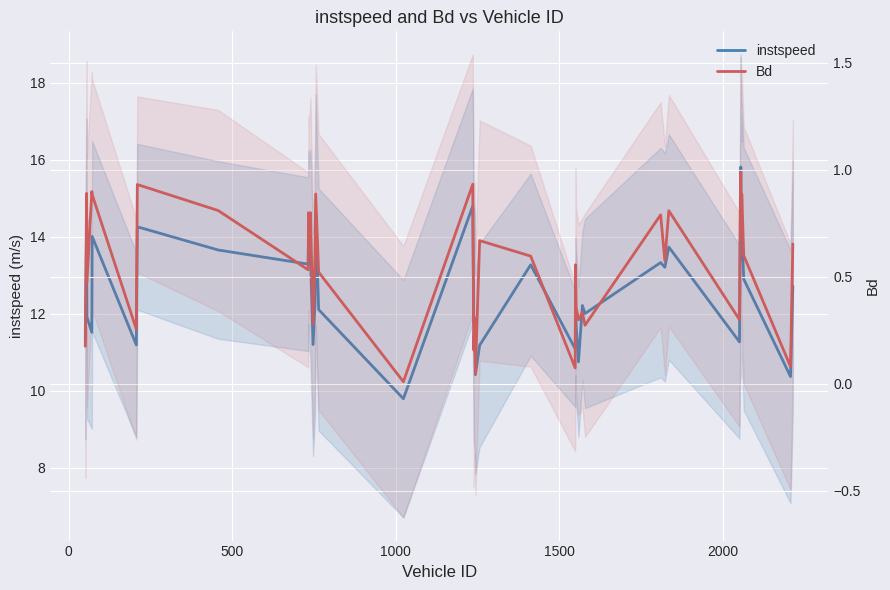

How many lines are shown in the chart?

2